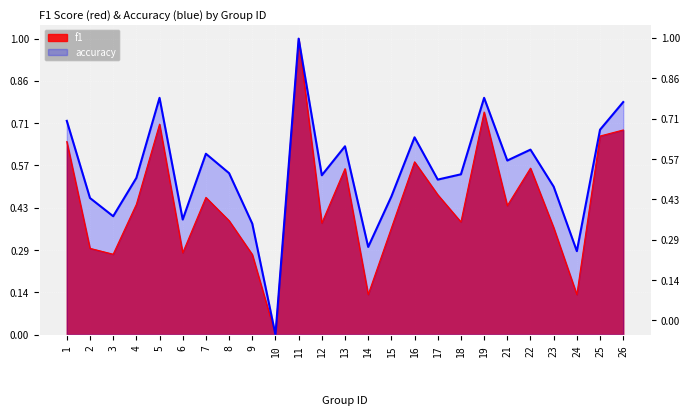

Count the number of data series in this chart.

2